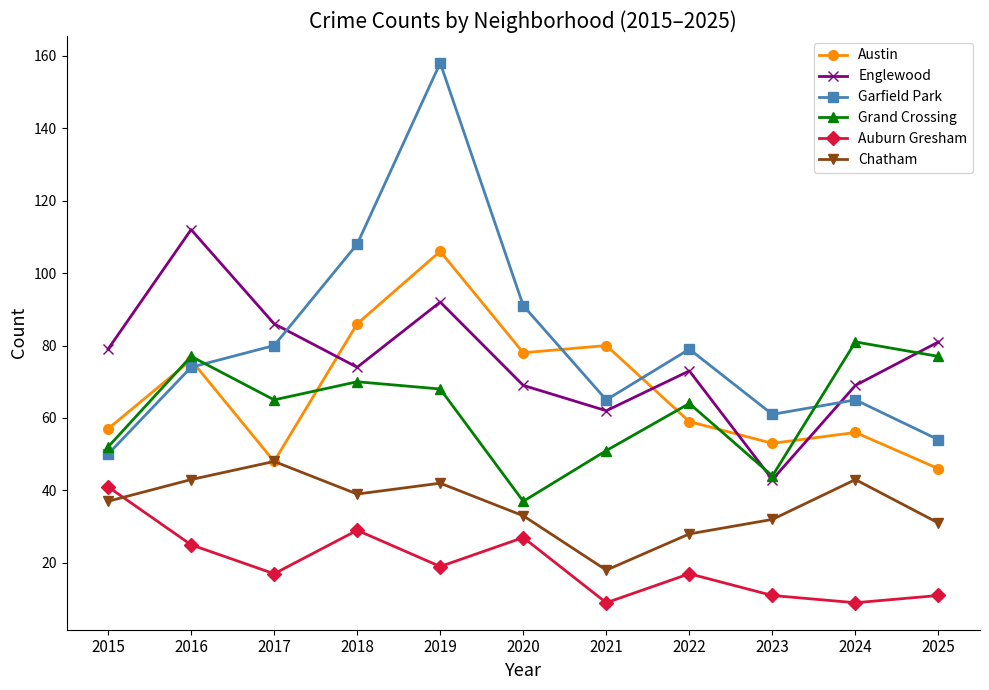

At which label does Austin first exceed 59?

2016